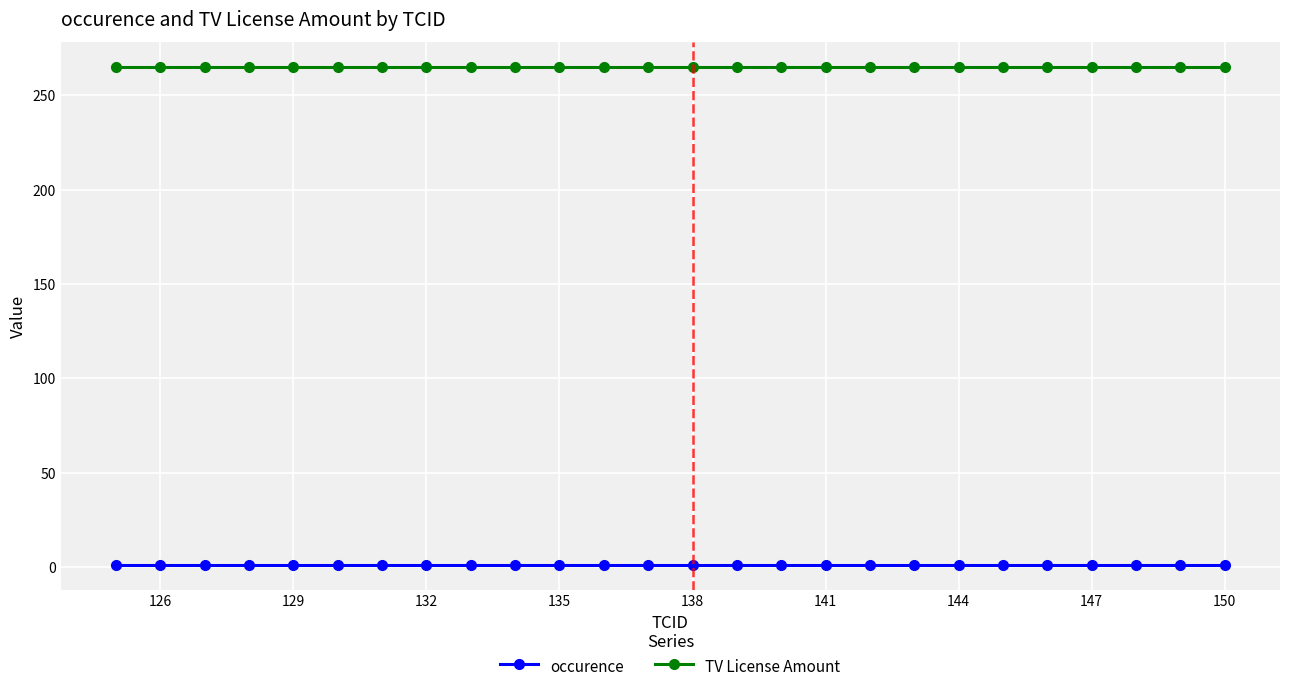

What is the sum of all TV License Amount values?

6890